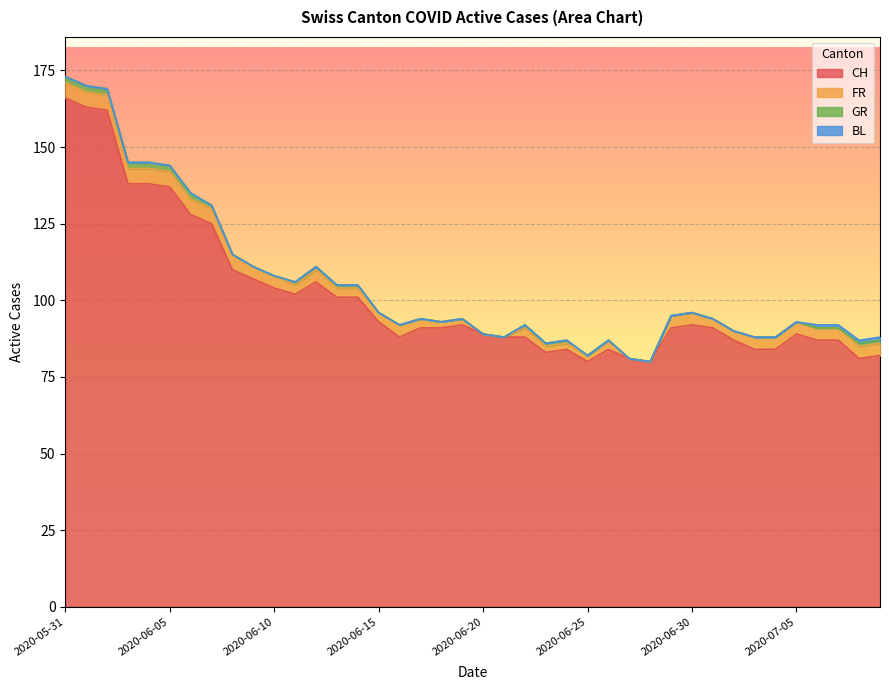

How many series are shown in this chart?

4